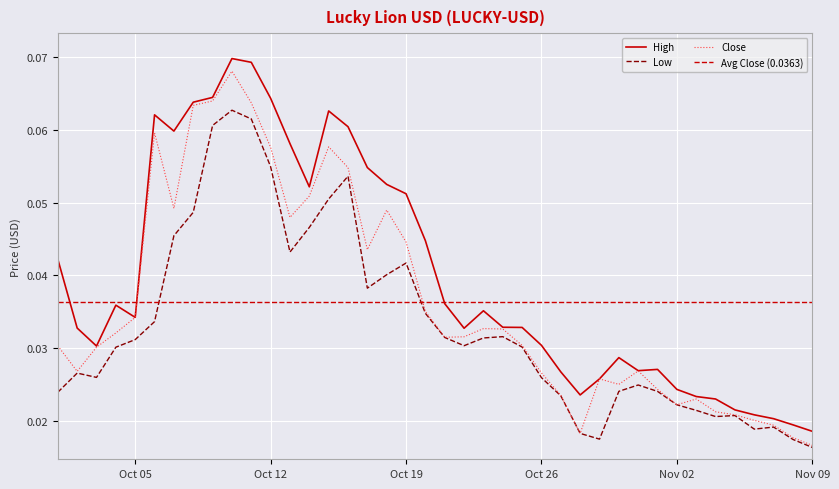

What is the maximum value for Close?

0.1